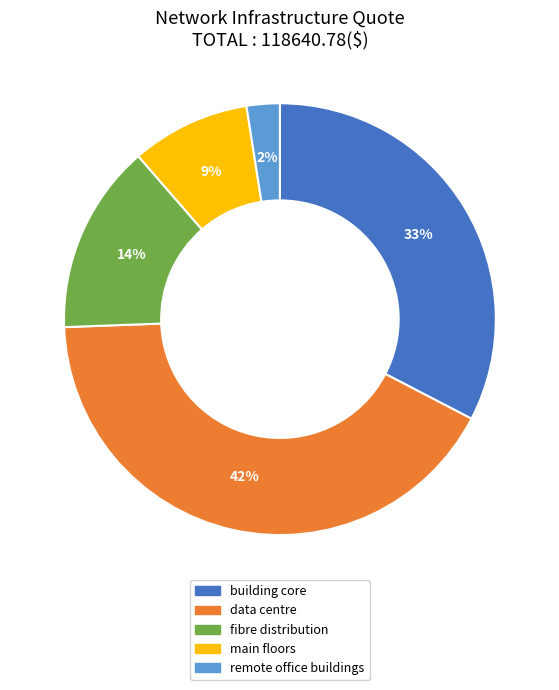

Which has a higher value, main floors or remote office buildings?

main floors